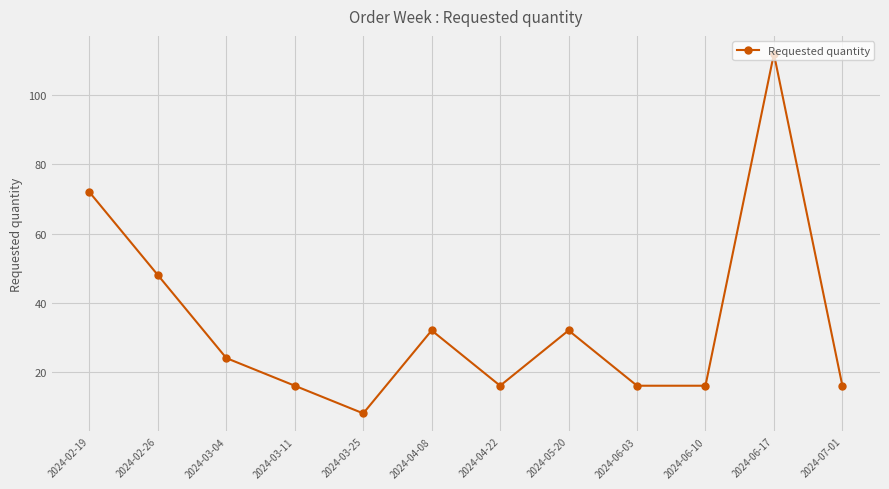

What is the ratio of the value at 2024-04-22 to the value at 2024-02-26?

0.3